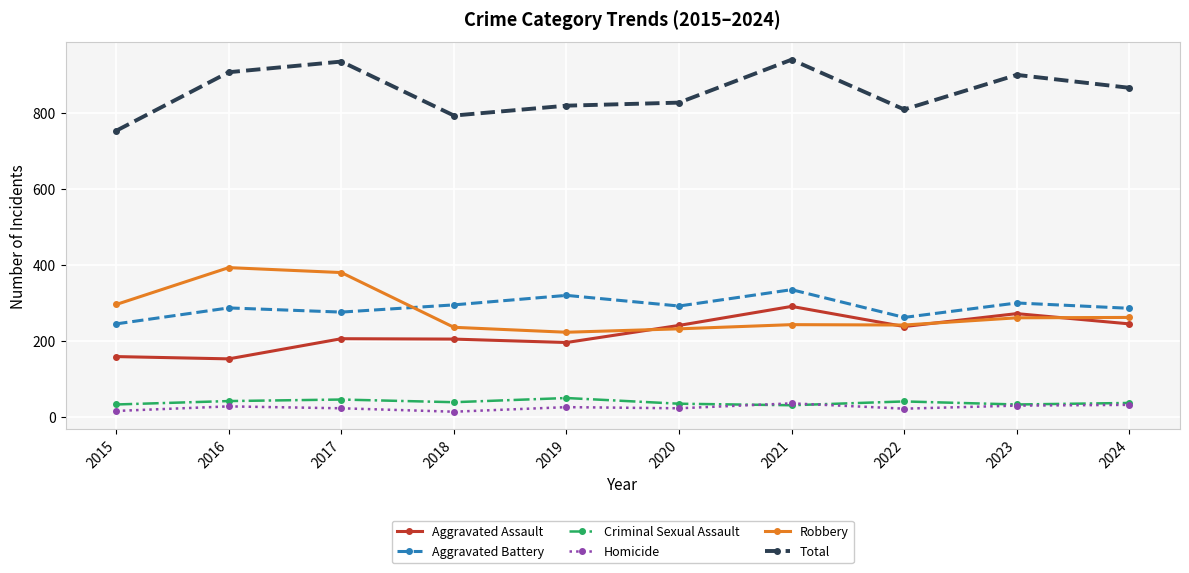

The value of Total at 2024 is 867. True or false?

True